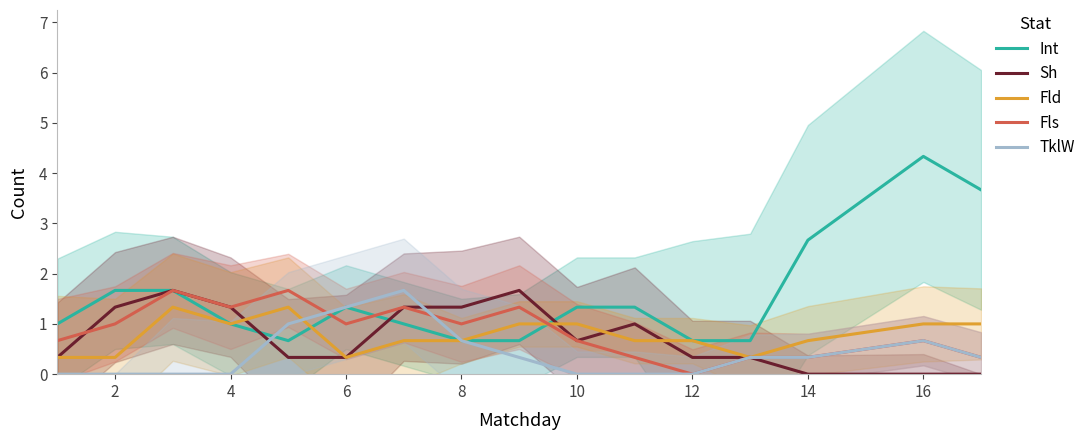

The TklW series shows 0.0 at 10. True or false?

True